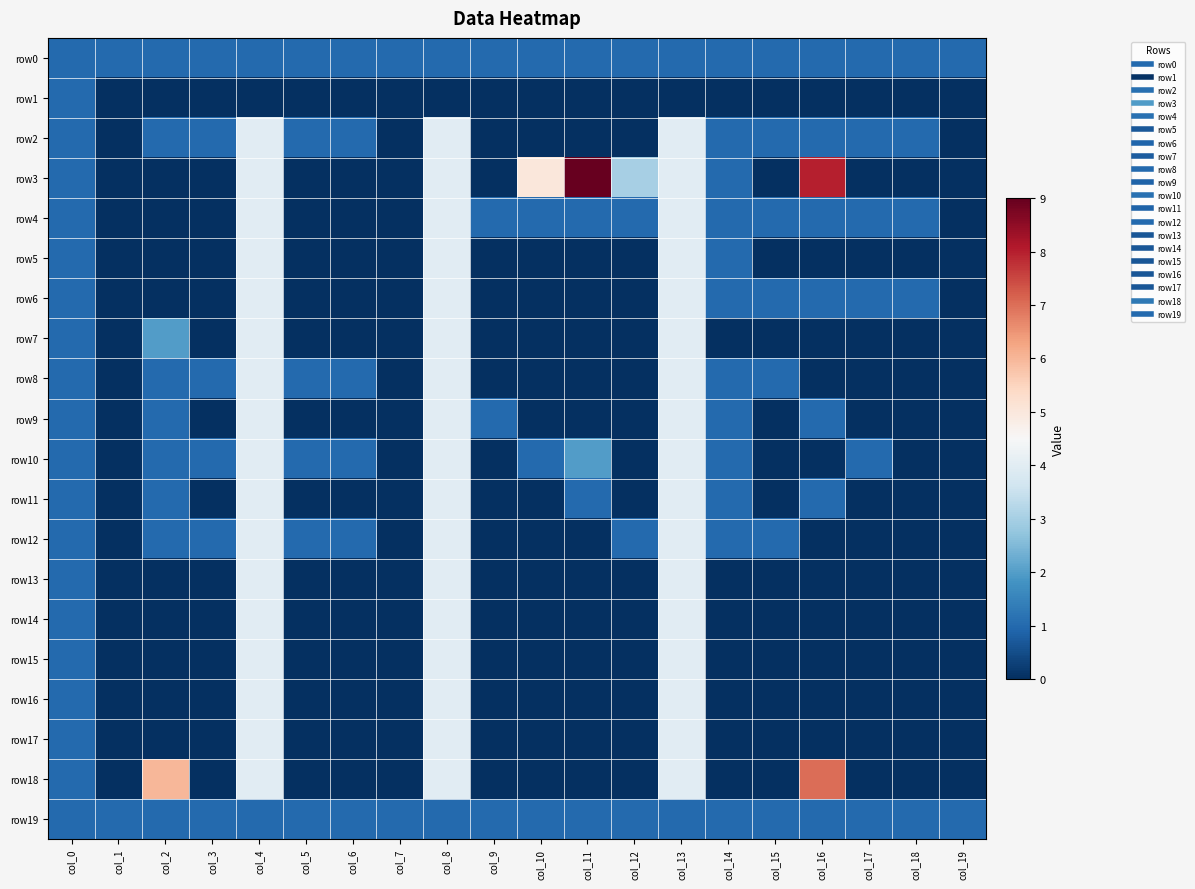

Which series has the largest total across all categories?

row3